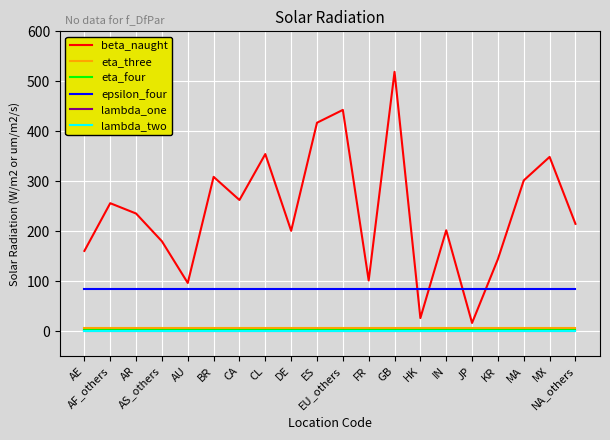

Which series has the largest range (max minus min)?

beta_naught